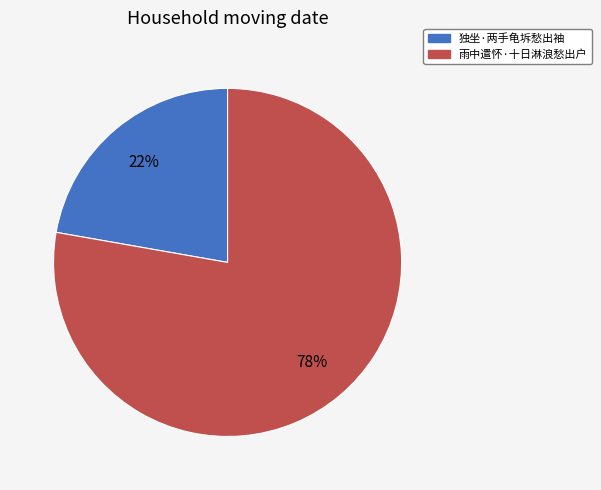

How many slices are in this pie chart?

2